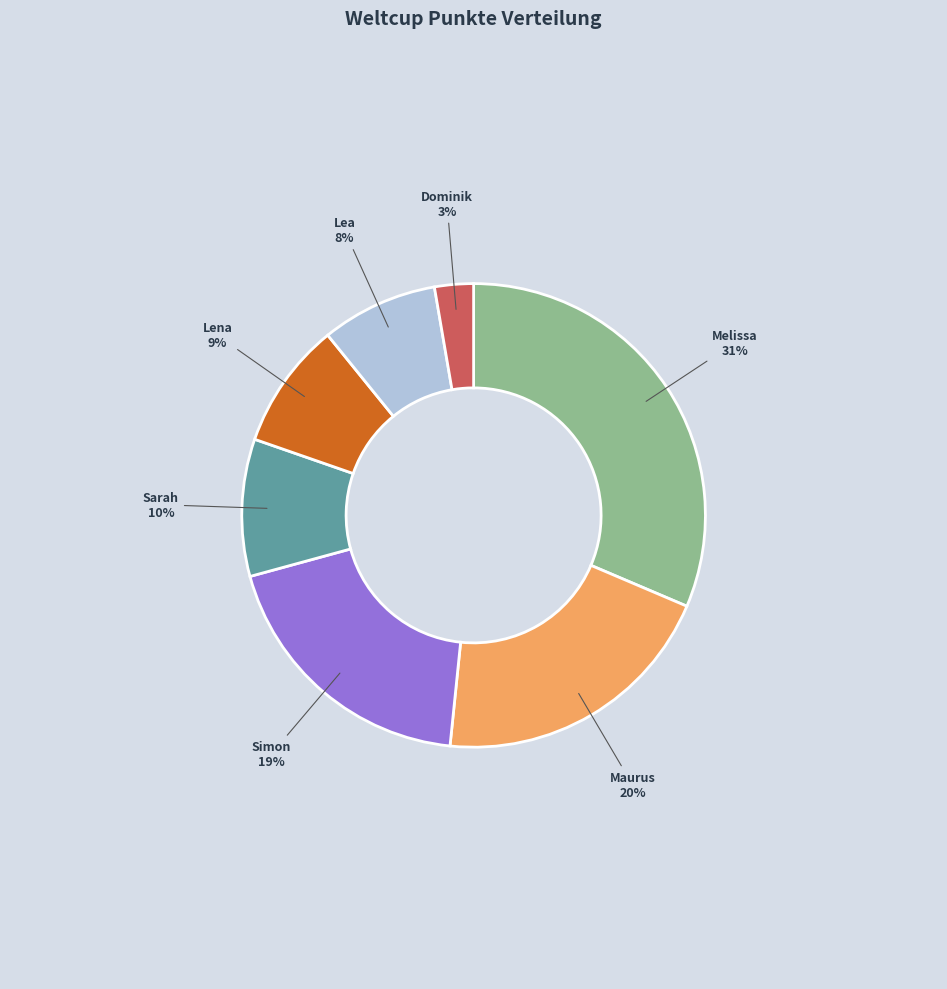

Is it true that Sarah is 10% of the pie?

True